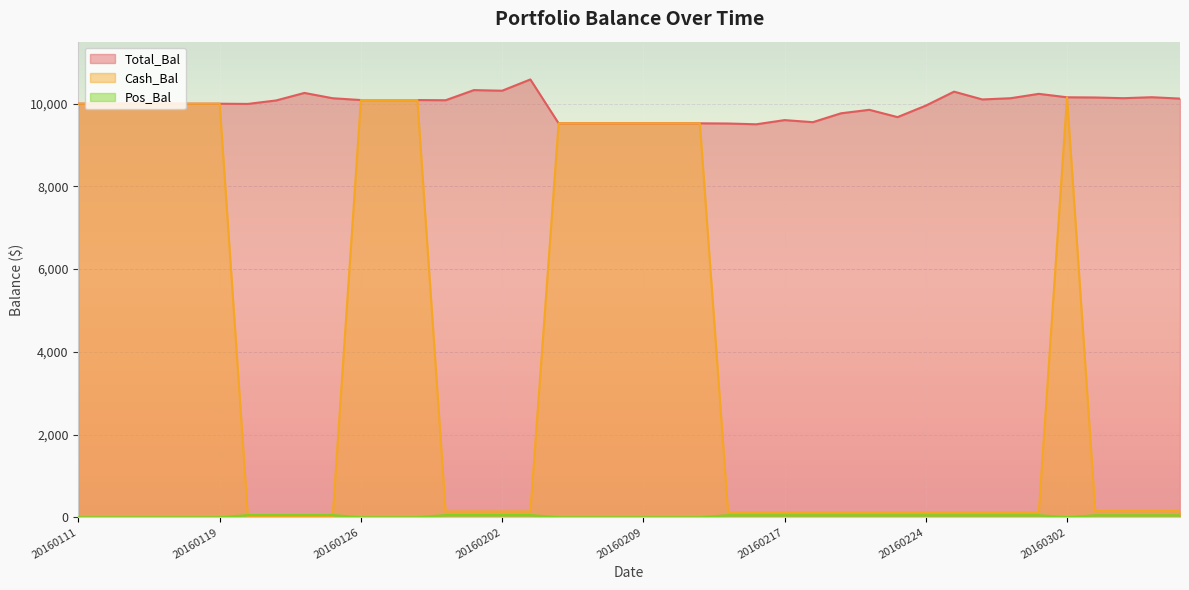

Which series has the largest range (max minus min)?

Cash_Bal